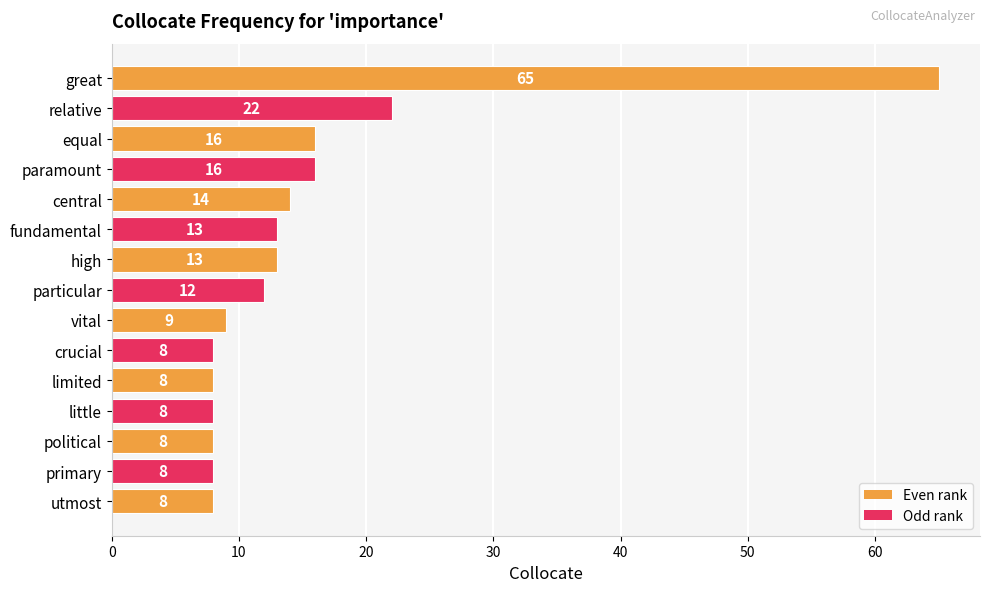

What is the minimum value shown in the chart?

8